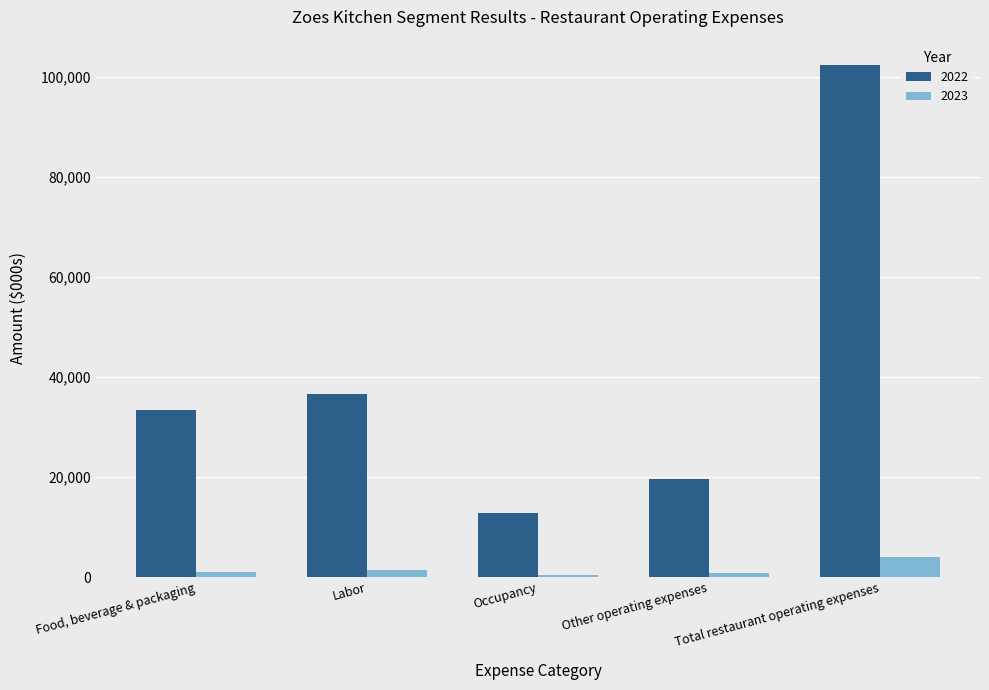

Which series has the largest total across all categories?

2022